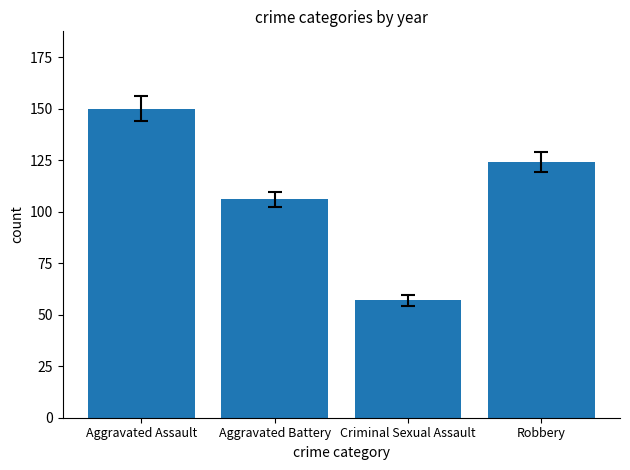

Rank the categories by value from highest to lowest.

Aggravated Assault, Robbery, Aggravated Battery, Criminal Sexual Assault